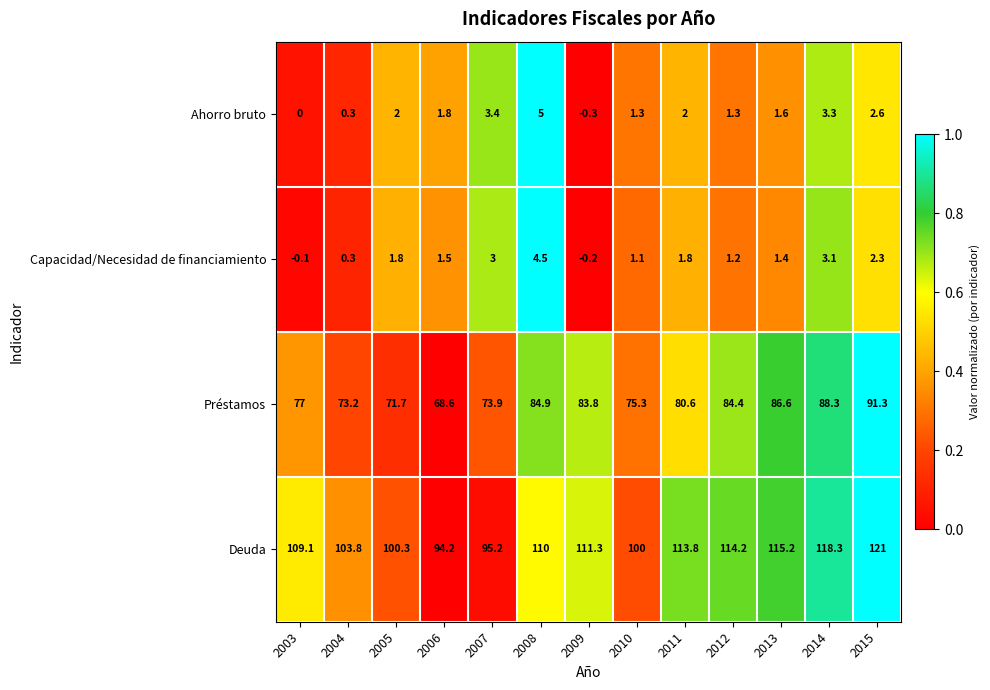

Which series has the widest spread of values?

Deuda